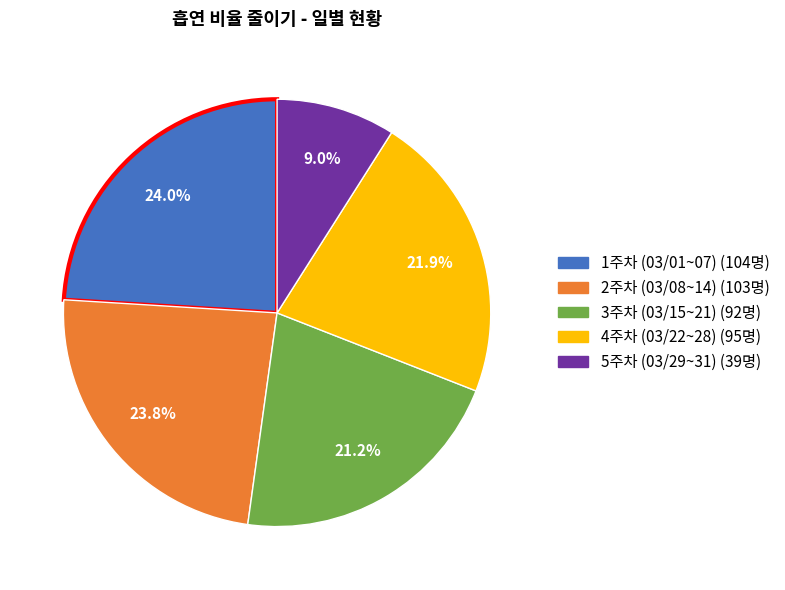

Does any single category account for the majority?

No